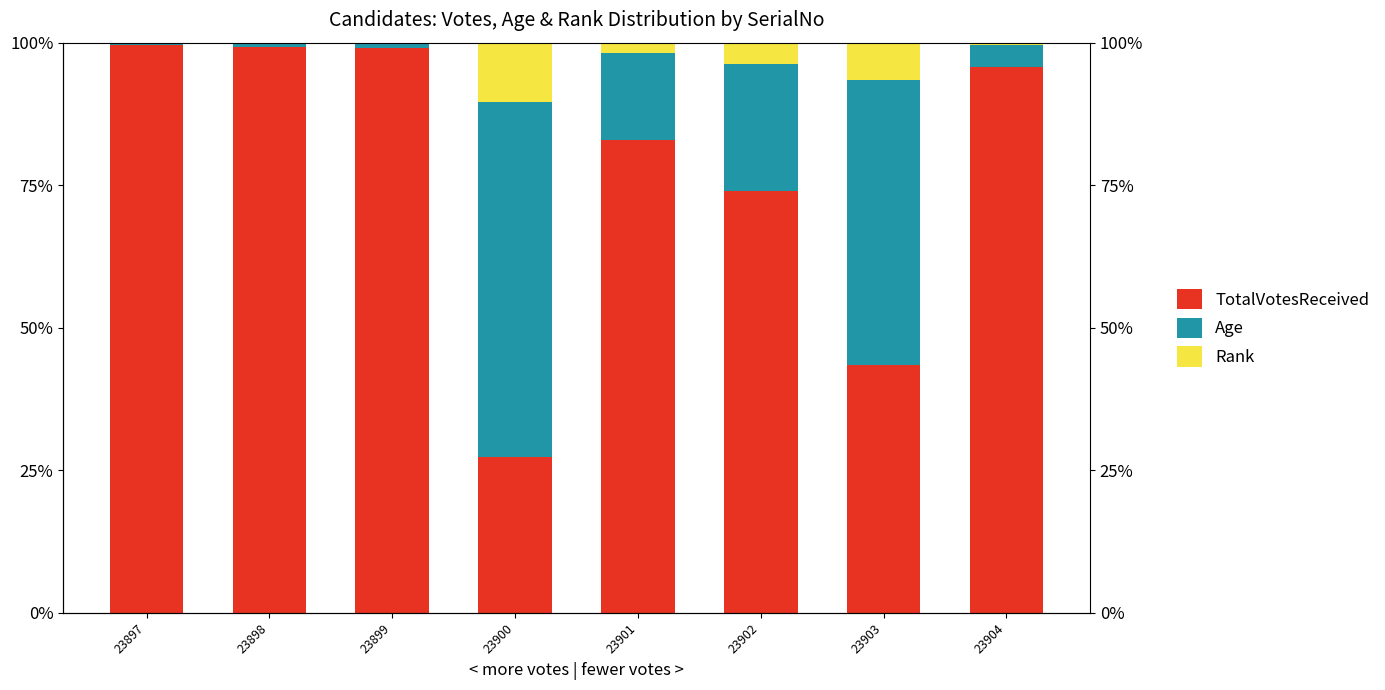

True or false: Rank has a value of 1.8 at 23901.

True